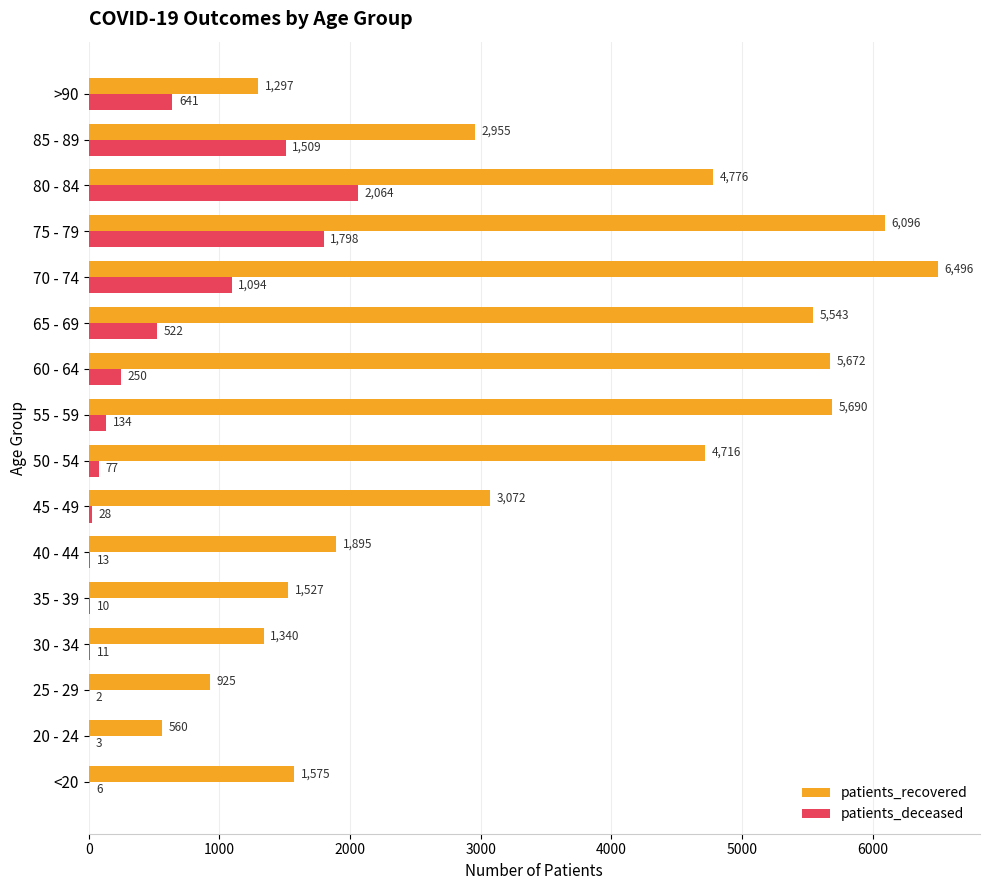

Which category has the highest value in the patients_recovered series?

70 - 74